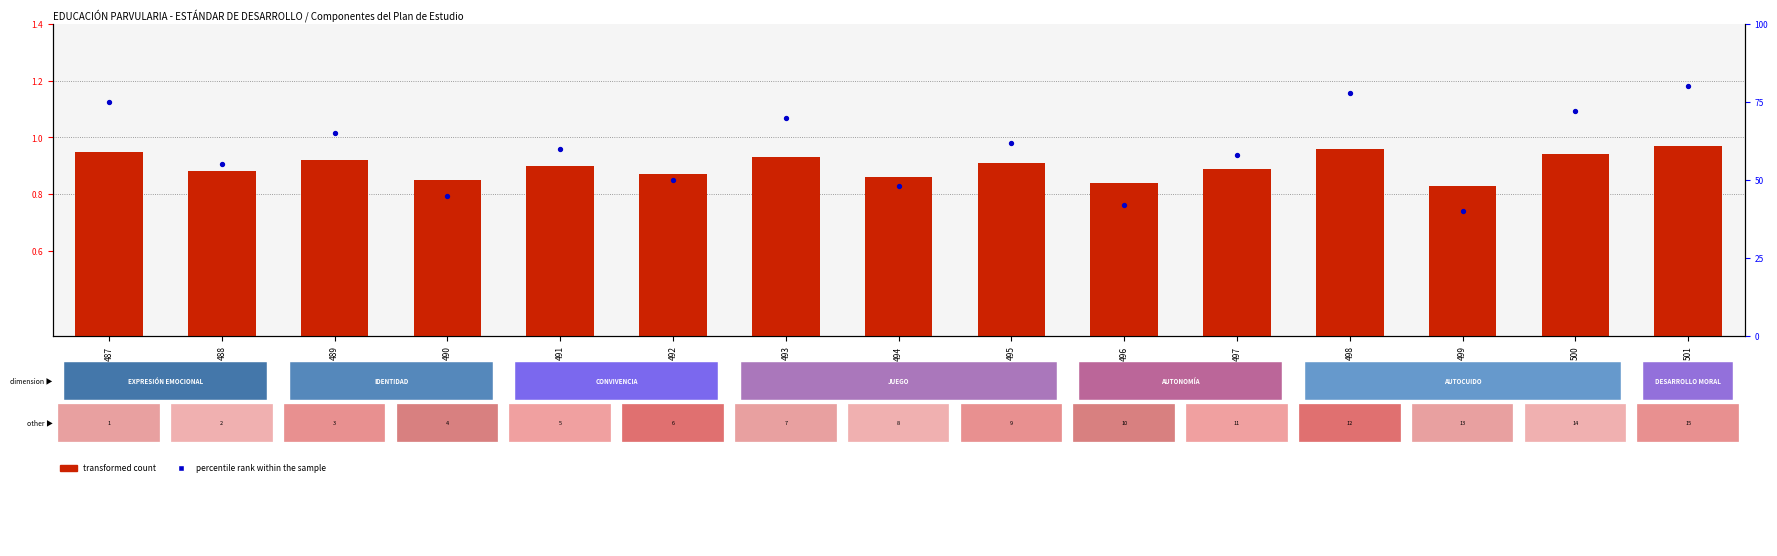

Is the value of percentile rank within the sample at 489 greater than the value of transformed count at 487?

Yes